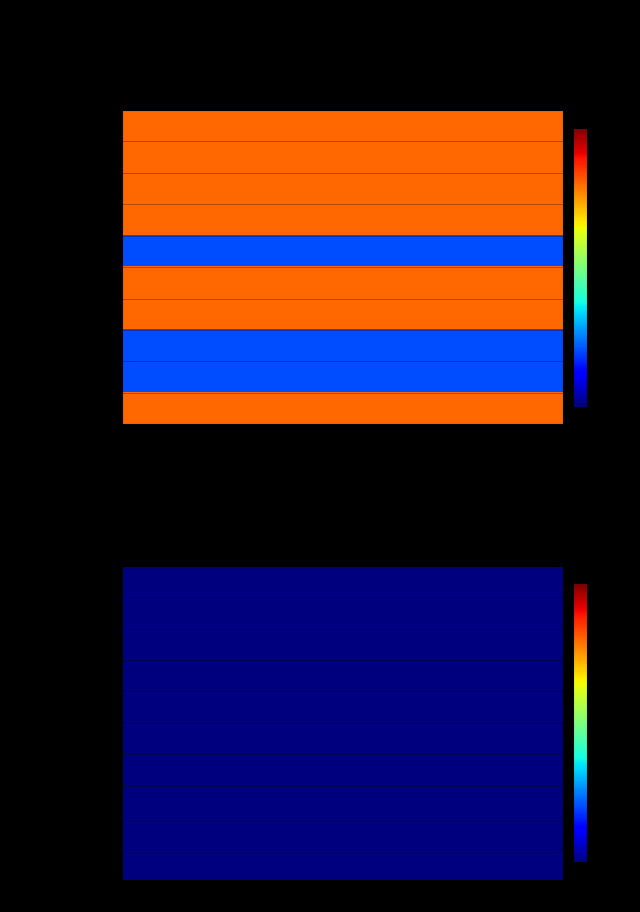

Which series has the largest range (max minus min)?

code_values